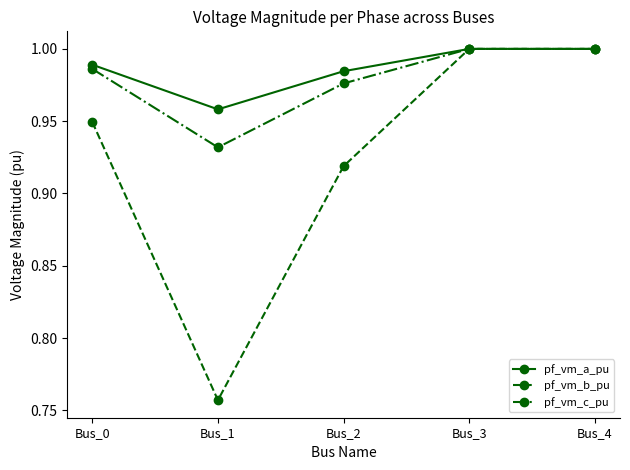

Between Bus_1 and Bus_4, which series saw the biggest shift?

pf_vm_b_pu